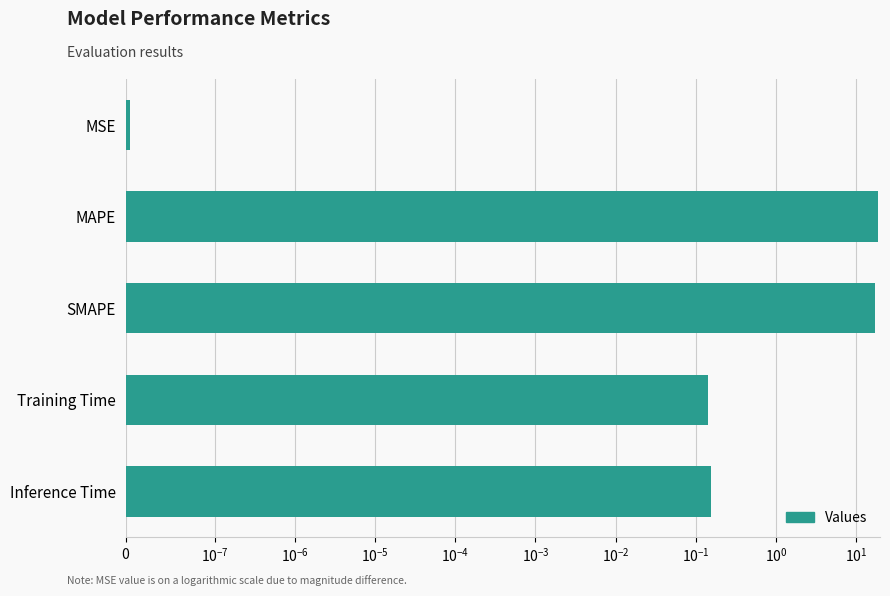

What position from the left is Training Time?

4